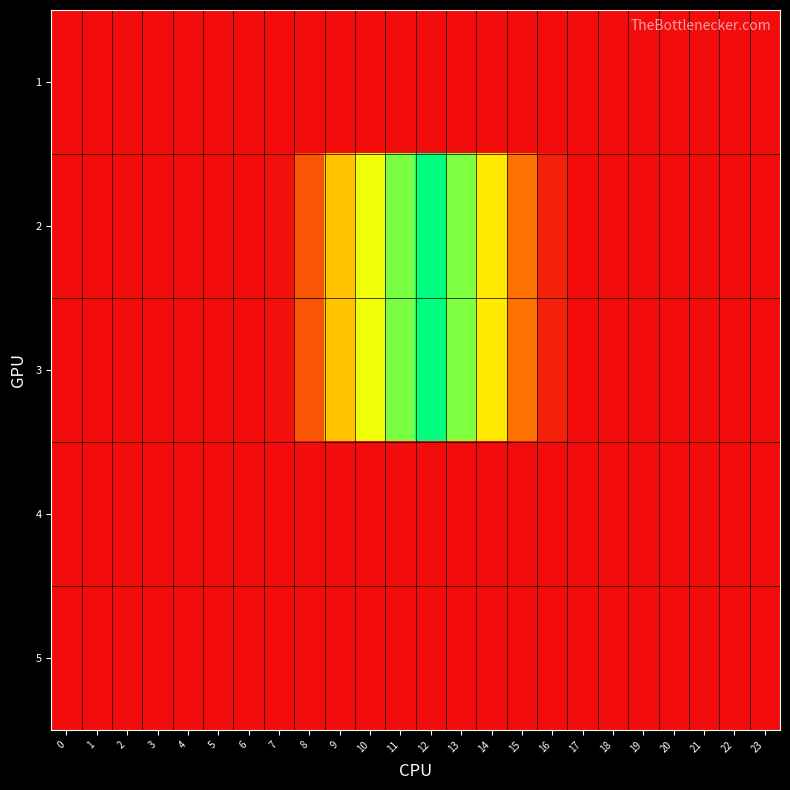

Which series changed the most between 10 and 19?

2